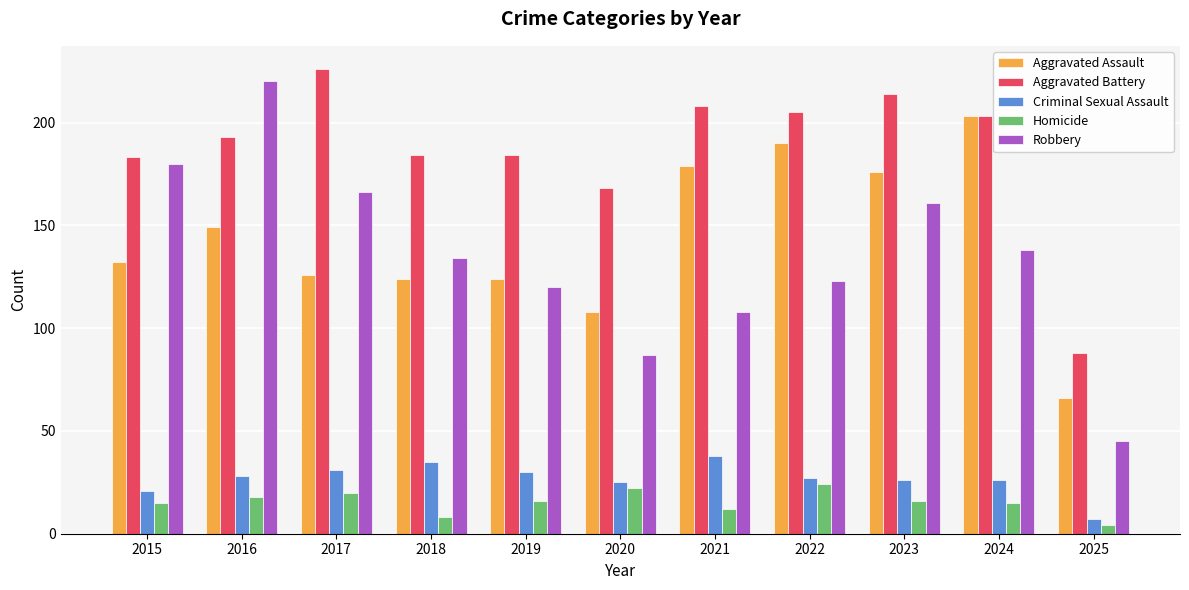

What is the spread (max minus min) of values at 2016?

202